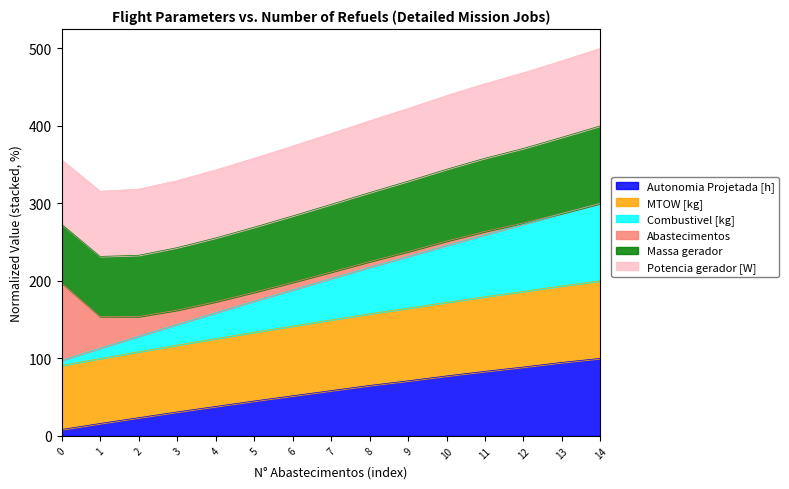

The value of Autonomia Projetada [h] at 3 is 44.7. True or false?

False